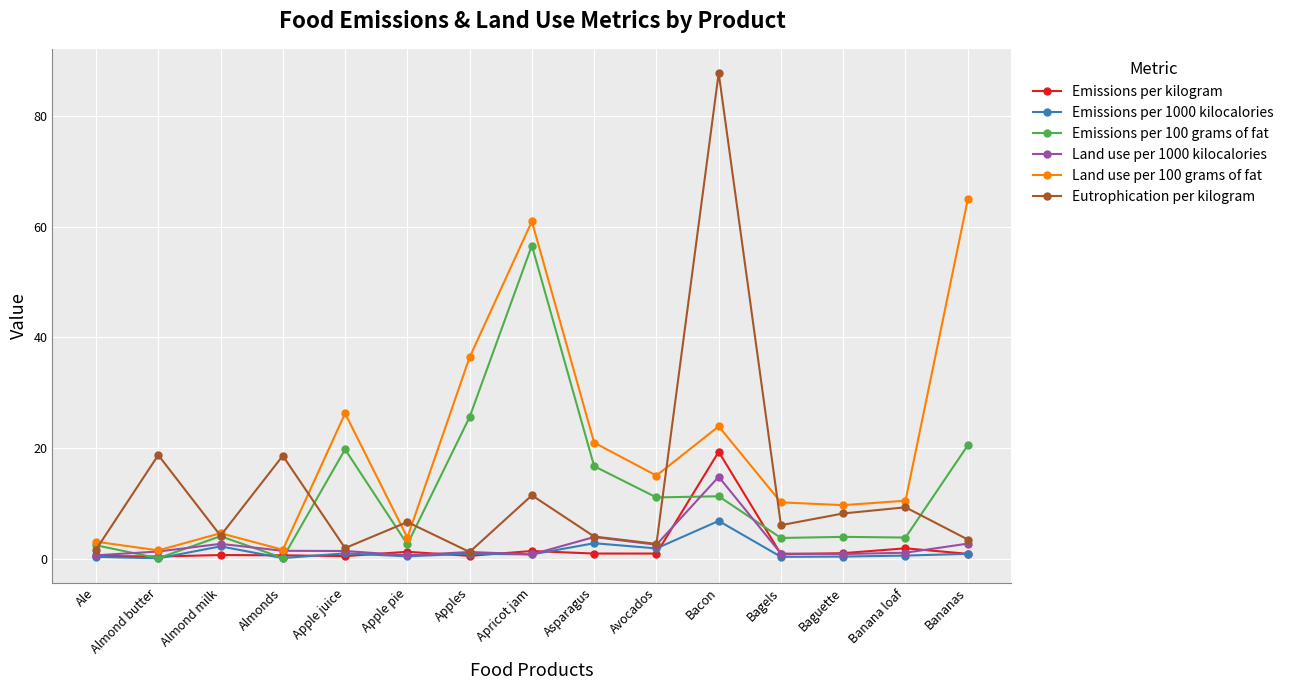

Rank the series at Bacon from lowest to highest value.

Emissions per 1000 kilocalories, Emissions per 100 grams of fat, Land use per 1000 kilocalories, Emissions per kilogram, Land use per 100 grams of fat, Eutrophication per kilogram